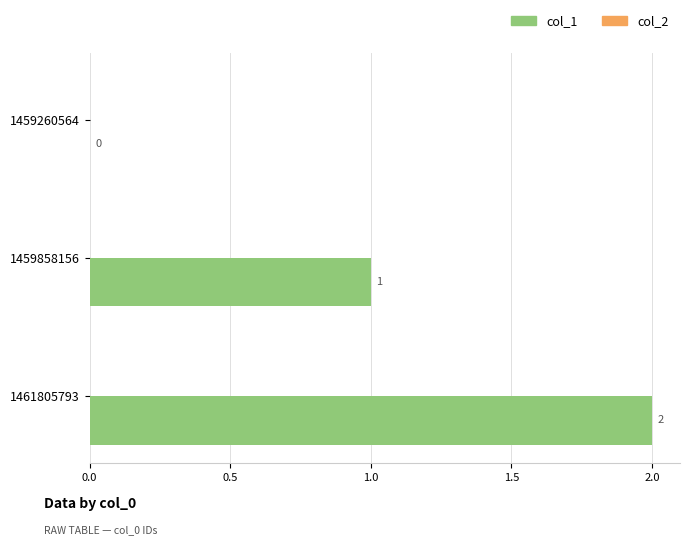

Where is the data nearest to the value 1?

1459858156